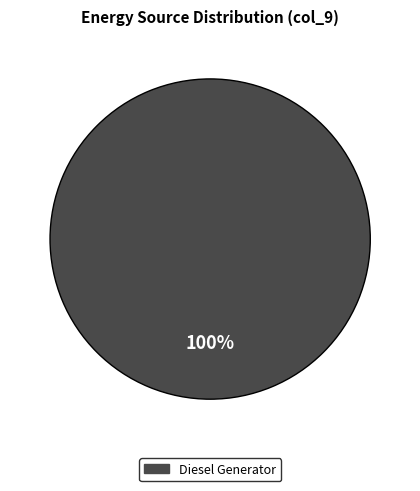

Does any single category account for the majority?

Yes